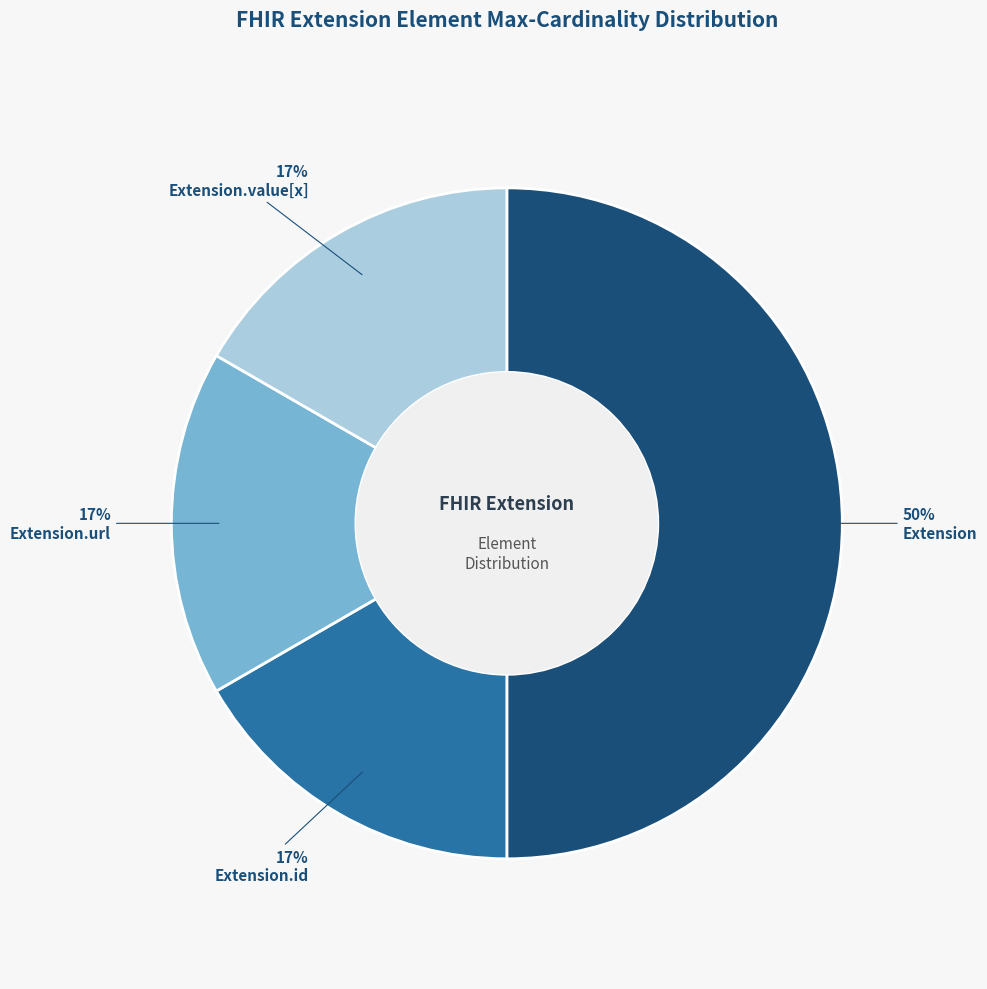

True or false: Extension.id accounts for 17% of the total.

True